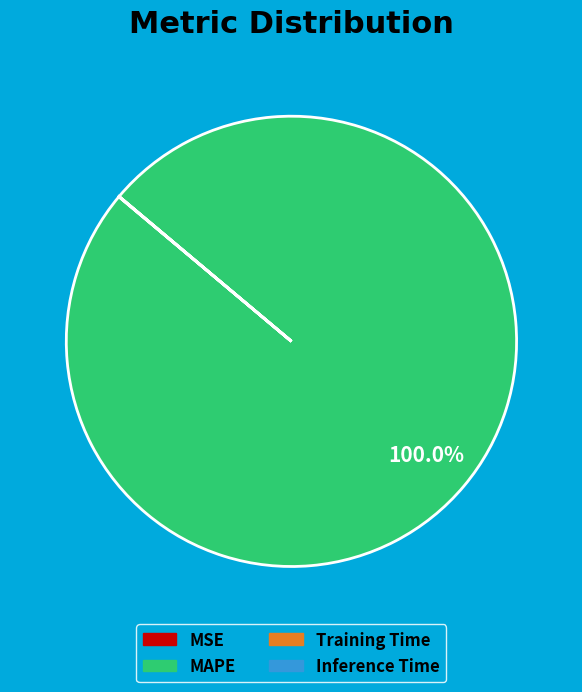

Is MAPE the majority of the pie?

Yes